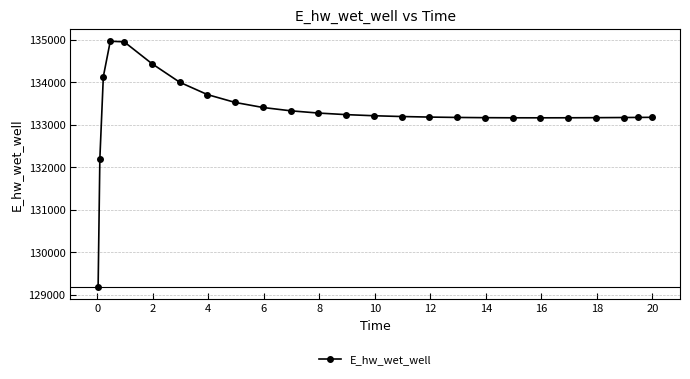

What is the value of the 12th point from the left?

133278.2